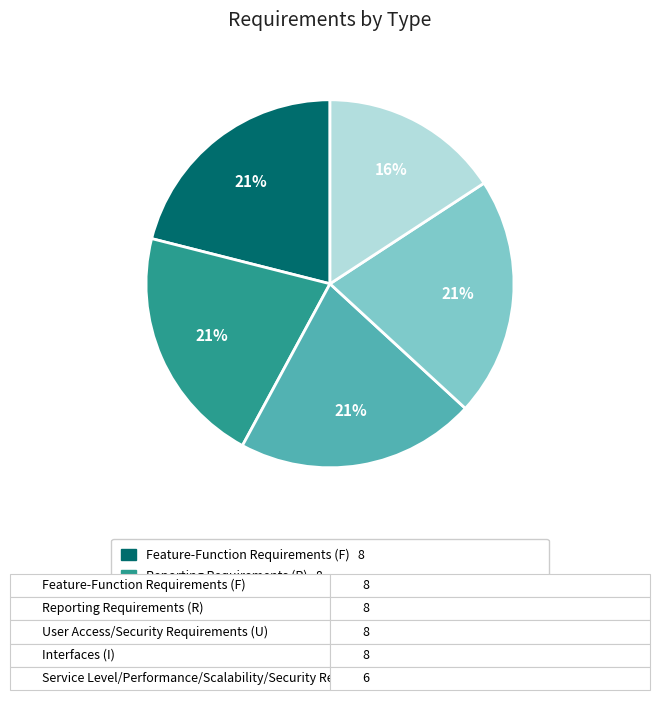

How many segments does this pie chart have?

5